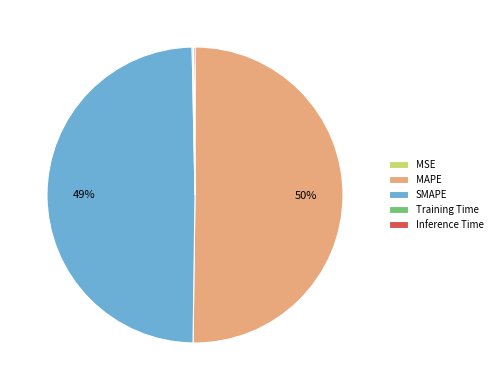

Which slice is the largest?

MAPE